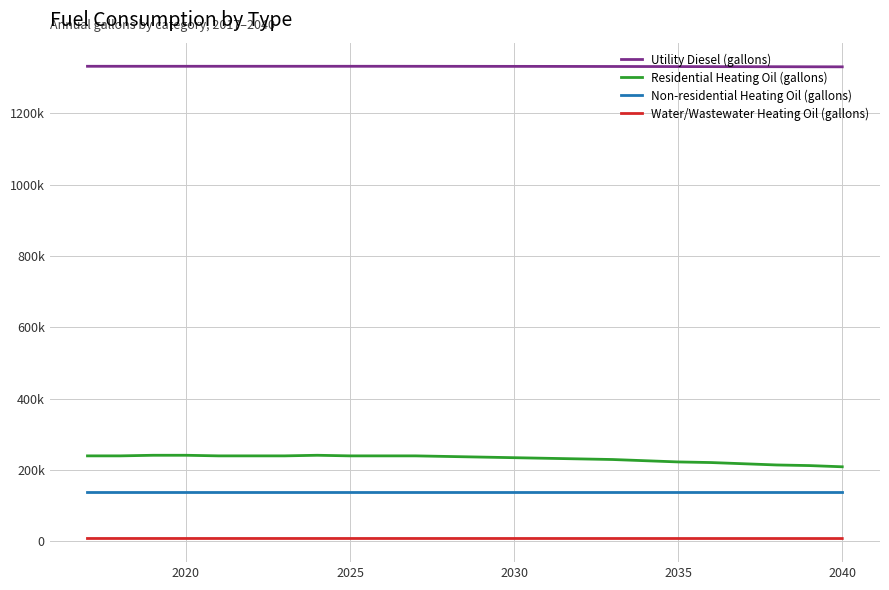

At how many categories does at least one series exceed 328557?

24